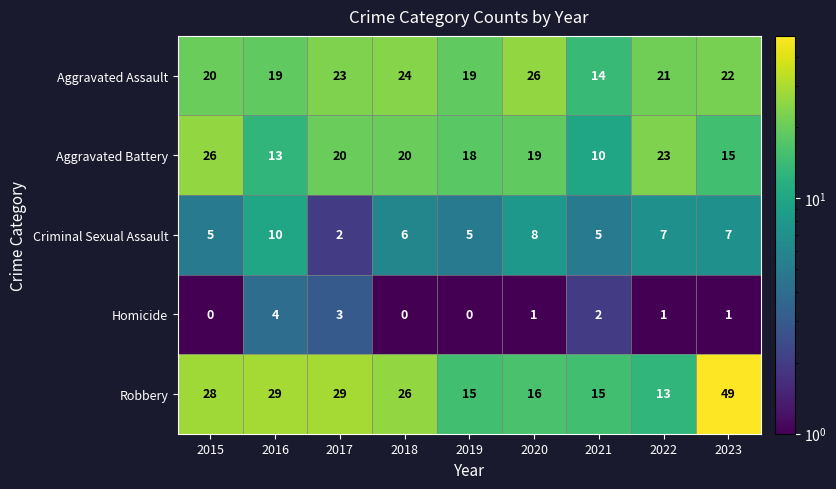

What is the smallest value displayed?

0